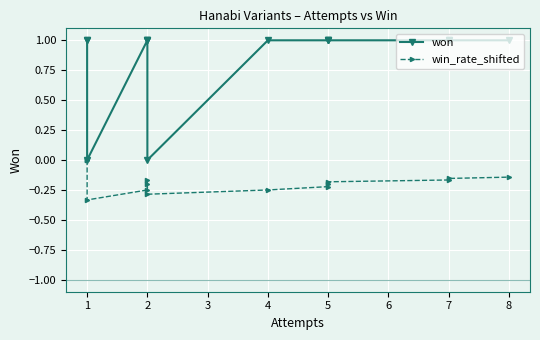

What is the greatest value displayed?

1.0